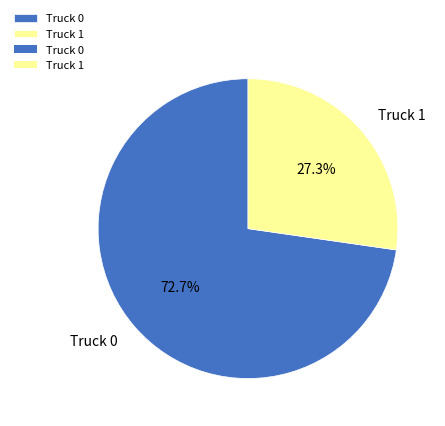

Rank the categories by value from highest to lowest.

Truck 0, Truck 1